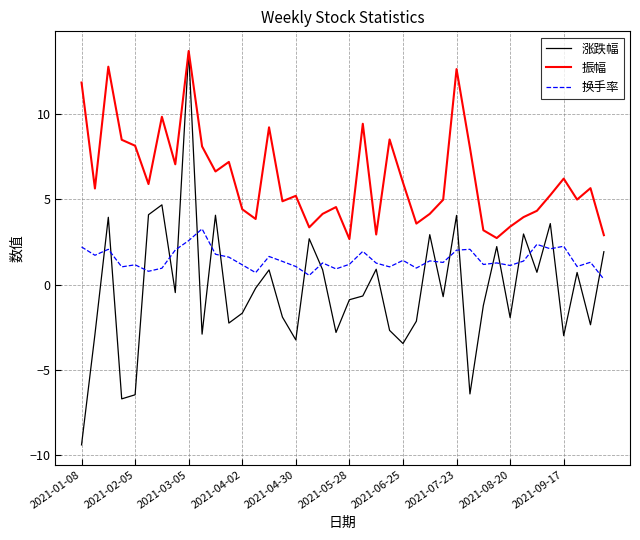

Count the number of data series in this chart.

3